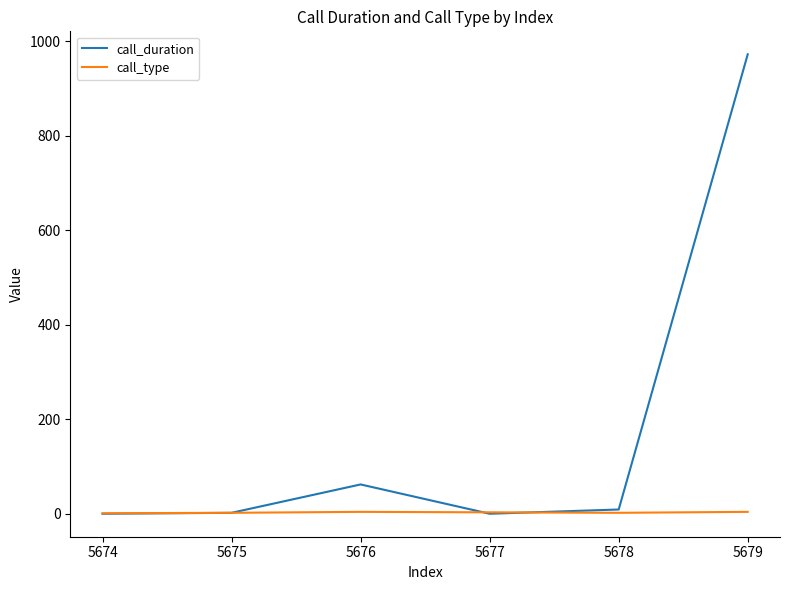

Is this an area chart (filled region under the line)?

No